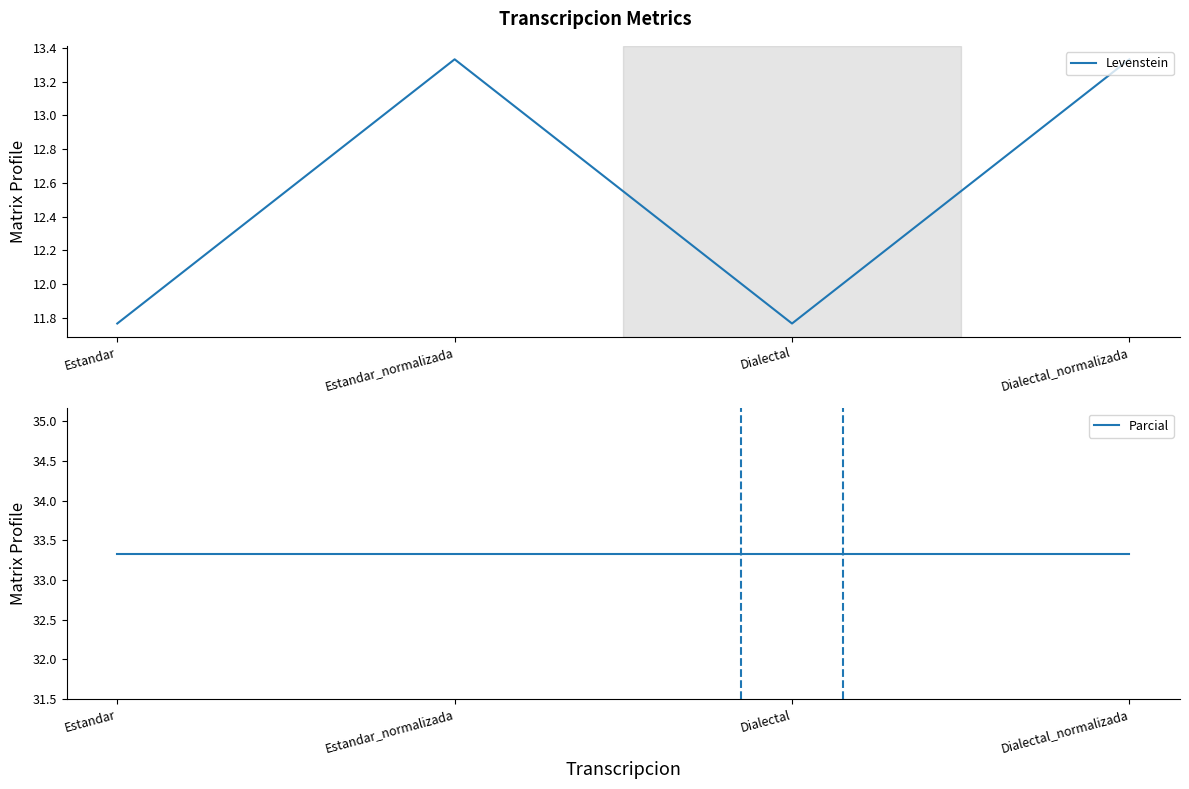

True or false: Parcial has more than 2 interior local peaks.

False